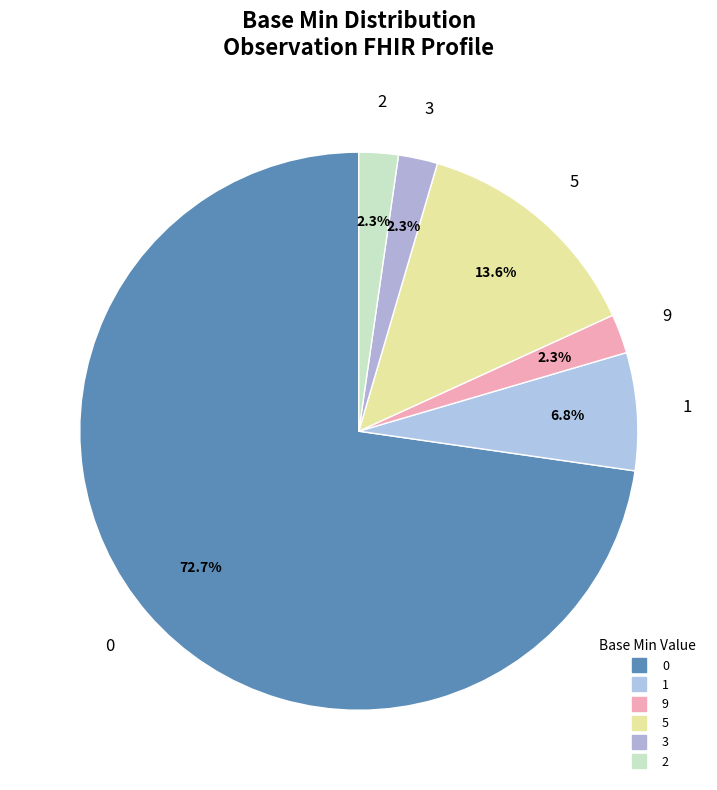

How many segments does this pie chart have?

6